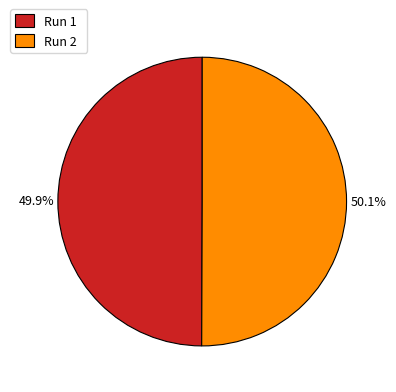

What is the total percentage of Run 1 and Run 2?

100.0%